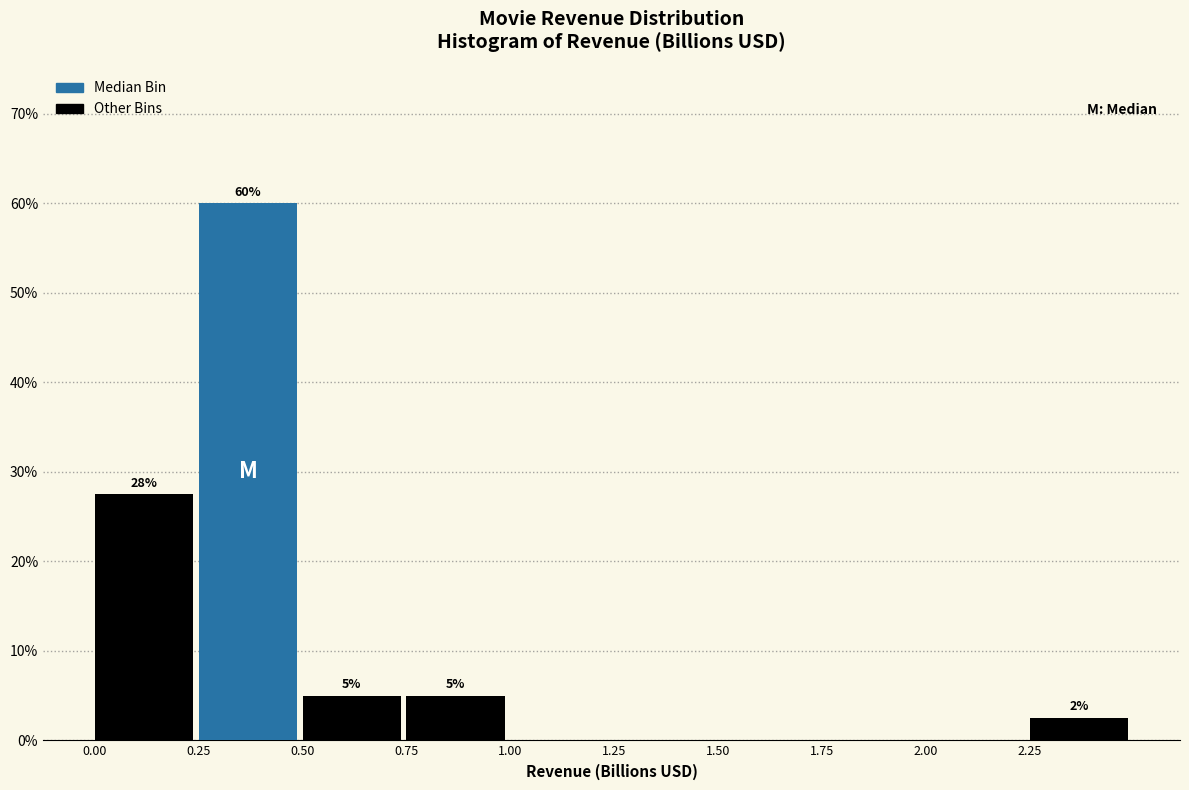

Over which range of the x-axis is the bar tallest?

0.25 to 0.50